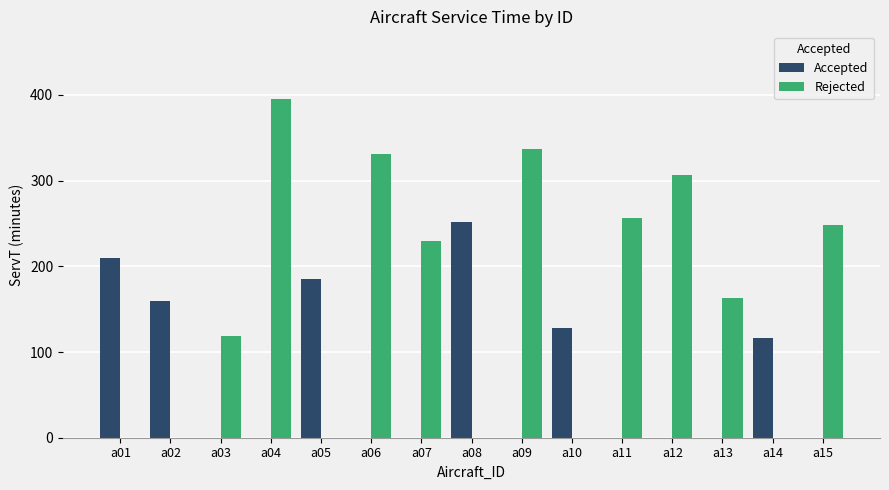

Which series changed the most between a03 and a05?

Accepted